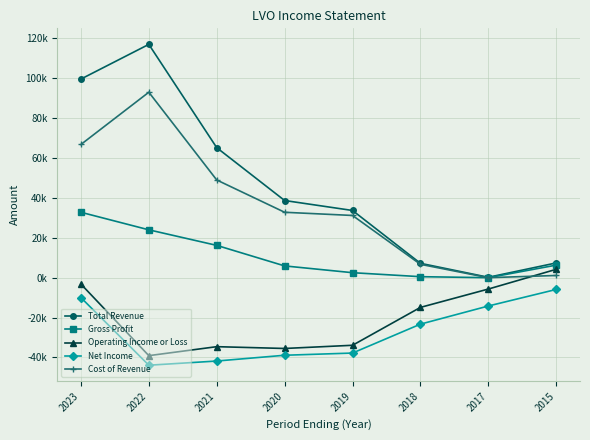

Does the chart have visible grid lines?

Yes